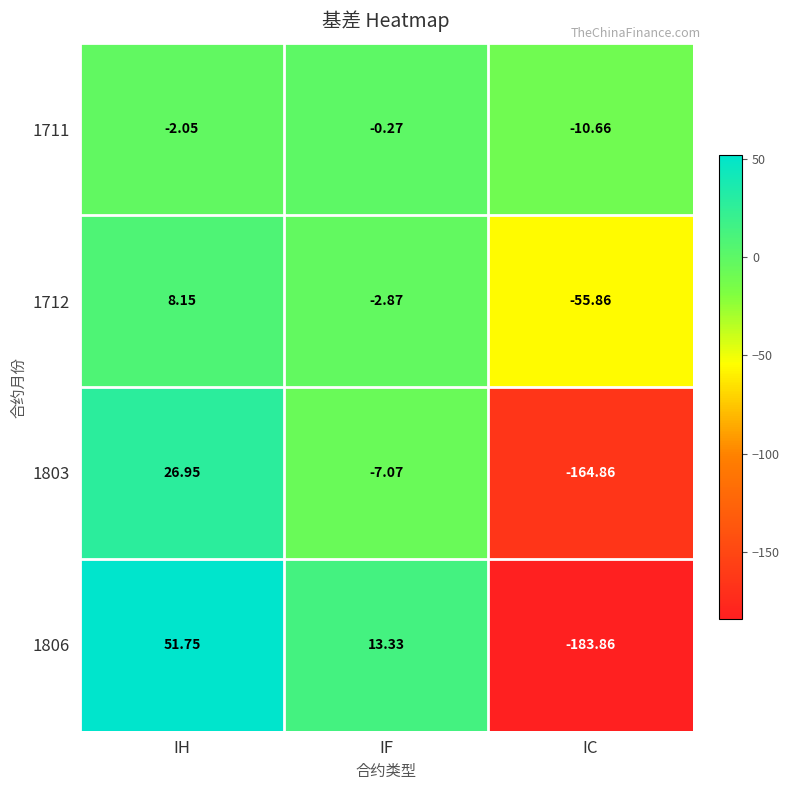

What is the spread (max minus min) of values at IC?

173.2